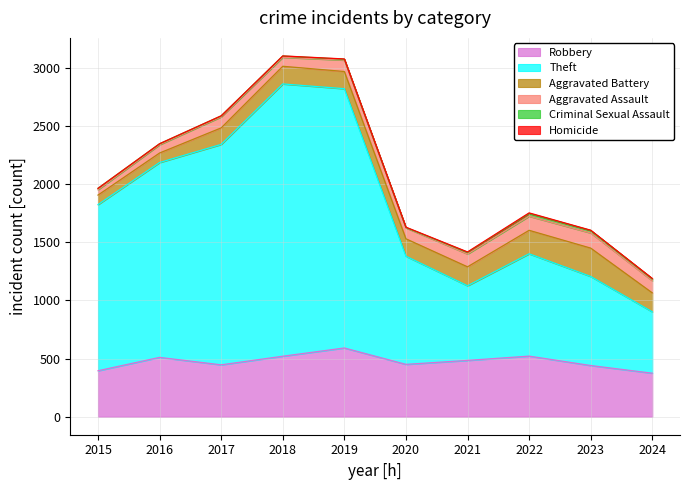

How many lines are shown in the chart?

6